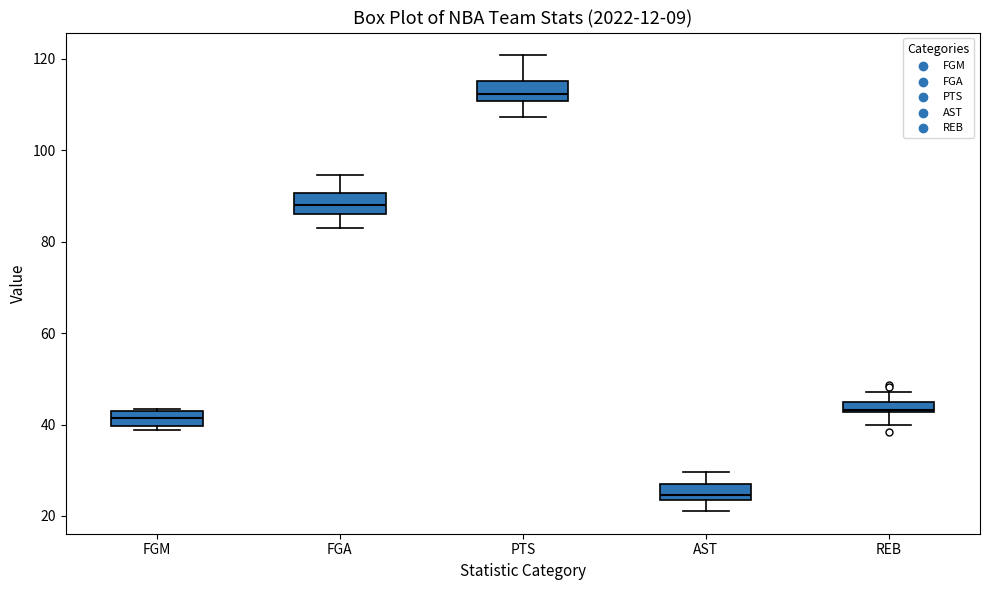

Which box's median line is the lowest?

AST